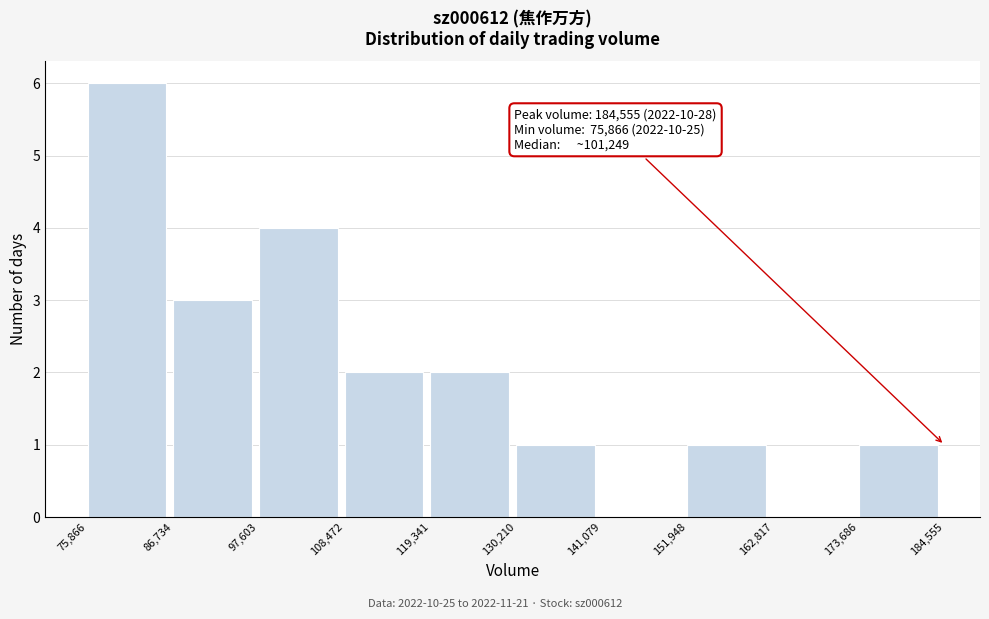

Which range on the x-axis has the tallest bar?

75,866 to 86,734